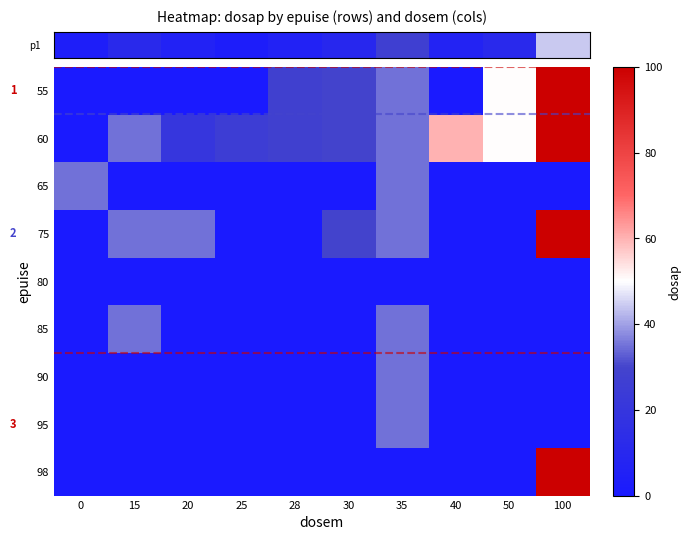

Count the number of data series in this chart.

9